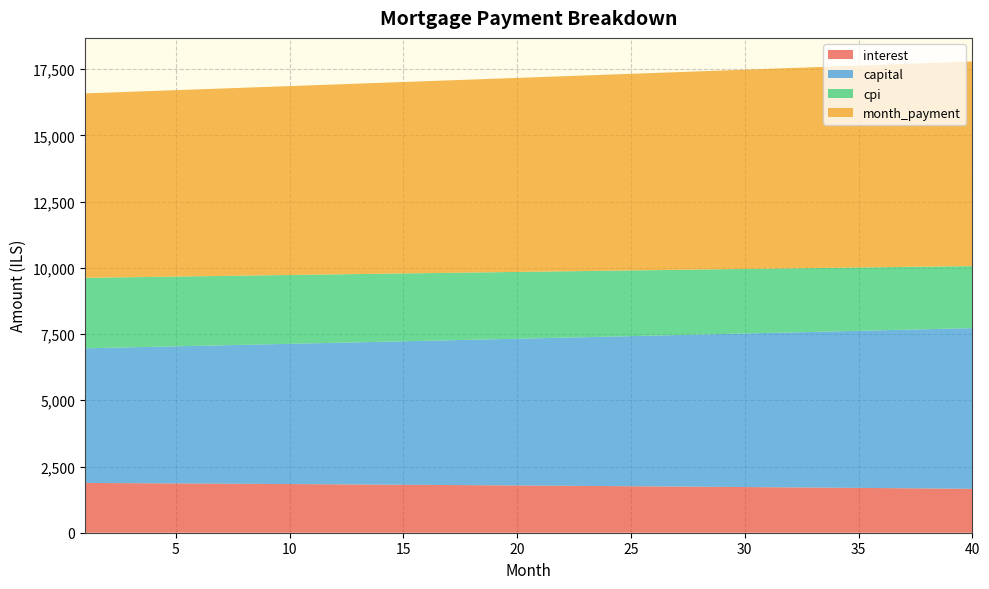

Reading left to right, what are all the values shown in this chart?

interest: 1880.0	1875.5	1870.9	1866.2	1861.5	1856.7	1851.9	1847.0	1842.1	1837.1	1832.0	1826.9	1821.7	1816.5	1811.2	1805.9	1800.5	1795.0	1789.4	1783.8	1778.2	1772.5	1766.7	1760.8	1754.9	1748.9	1742.9	1736.8	1730.6	1724.4	1718.1	1711.7	1705.3	1698.8	1692.2	1685.6	1678.9	1672.1	1665.3	1658.3
capital: 5083.1	5106.2	5129.4	5152.7	5176.1	5199.7	5223.3	5247.1	5270.9	5294.9	5319.0	5343.2	5367.4	5391.8	5416.4	5441.0	5465.7	5490.6	5515.5	5540.6	5565.8	5591.1	5616.5	5642.1	5667.7	5693.5	5719.4	5745.4	5771.5	5797.8	5824.1	5850.6	5877.2	5903.9	5930.8	5957.7	5984.8	6012.0	6039.4	6066.8
cpi: 2660.2	2653.7	2647.1	2640.4	2633.7	2626.8	2619.9	2612.9	2605.8	2598.6	2591.4	2584.0	2576.6	2569.1	2561.5	2553.8	2546.1	2538.2	2530.3	2522.2	2514.1	2505.9	2497.6	2489.2	2480.8	2472.2	2463.5	2454.8	2445.9	2437.0	2428.0	2418.8	2409.6	2400.3	2390.9	2381.4	2371.8	2362.1	2352.3	2342.4
month_payment: 6963.1	6981.6	7000.3	7018.9	7037.6	7056.4	7075.2	7094.1	7113.0	7132.0	7151.0	7170.1	7189.2	7208.4	7227.6	7246.9	7266.2	7285.6	7305.0	7324.5	7344.0	7363.6	7383.2	7402.9	7422.6	7442.4	7462.3	7482.2	7502.1	7522.1	7542.2	7562.3	7582.5	7602.7	7623.0	7643.3	7663.7	7684.1	7704.6	7725.2